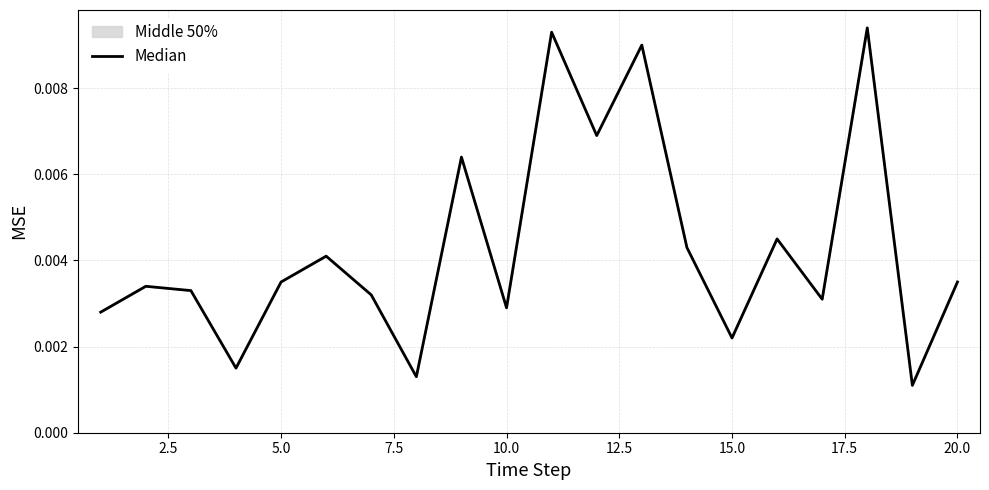

How many lines are shown in the chart?

1